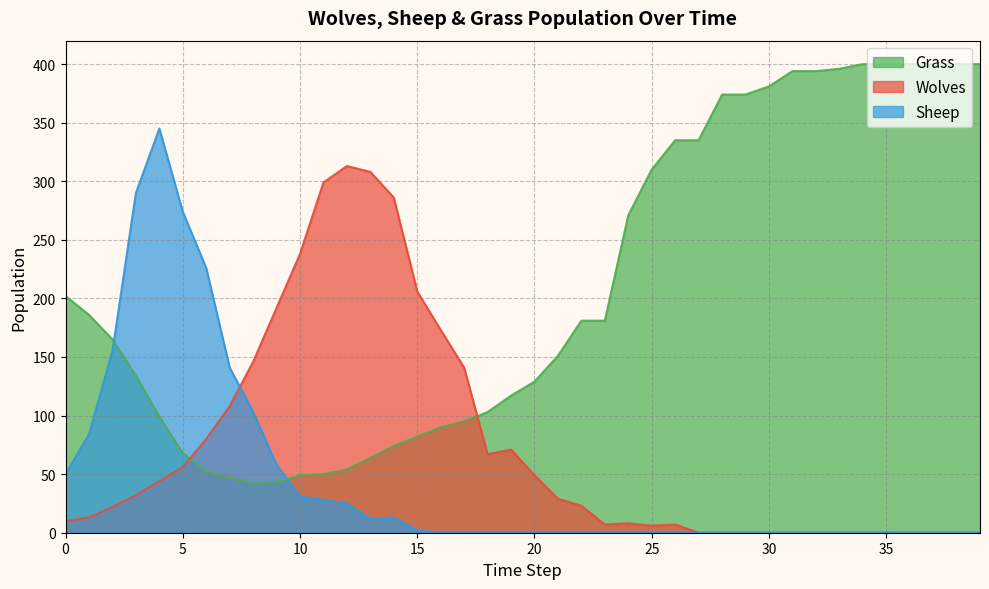

Reading left to right, transcribe all the data shown in this chart.

Grass: 202	186	165	134	99	68	52	47	42	43	49	50	54	64	74	82	90	95	103	117	129	151	181	181	271	310	335	335	374	374	381	394	394	396	400	400	400	400	400	400
Wolves: 10	13	22	32	44	56	80	108	146	192	238	299	313	308	286	206	173	141	67	71	49	29	23	7	8	6	7	0	0	0	0	0	0	0	0	0	0	0	0	0
Sheep: 50	84	155	290	345	274	226	141	103	58	31	28	25	12	13	2	0	0	0	0	0	0	0	0	0	0	0	0	0	0	0	0	0	0	0	0	0	0	0	0